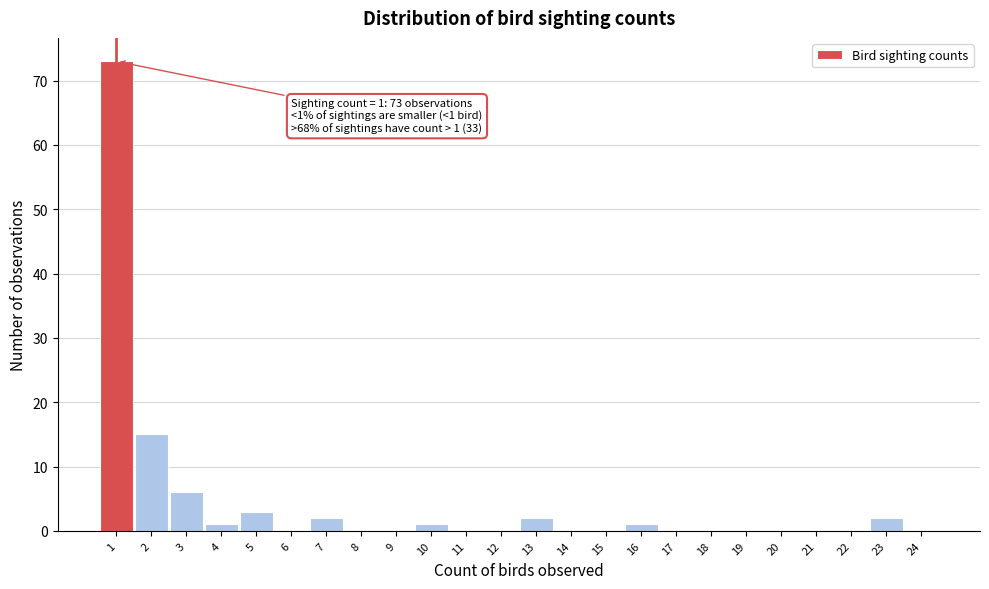

Which range on the x-axis has the tallest bar?

0.5 to 1.5